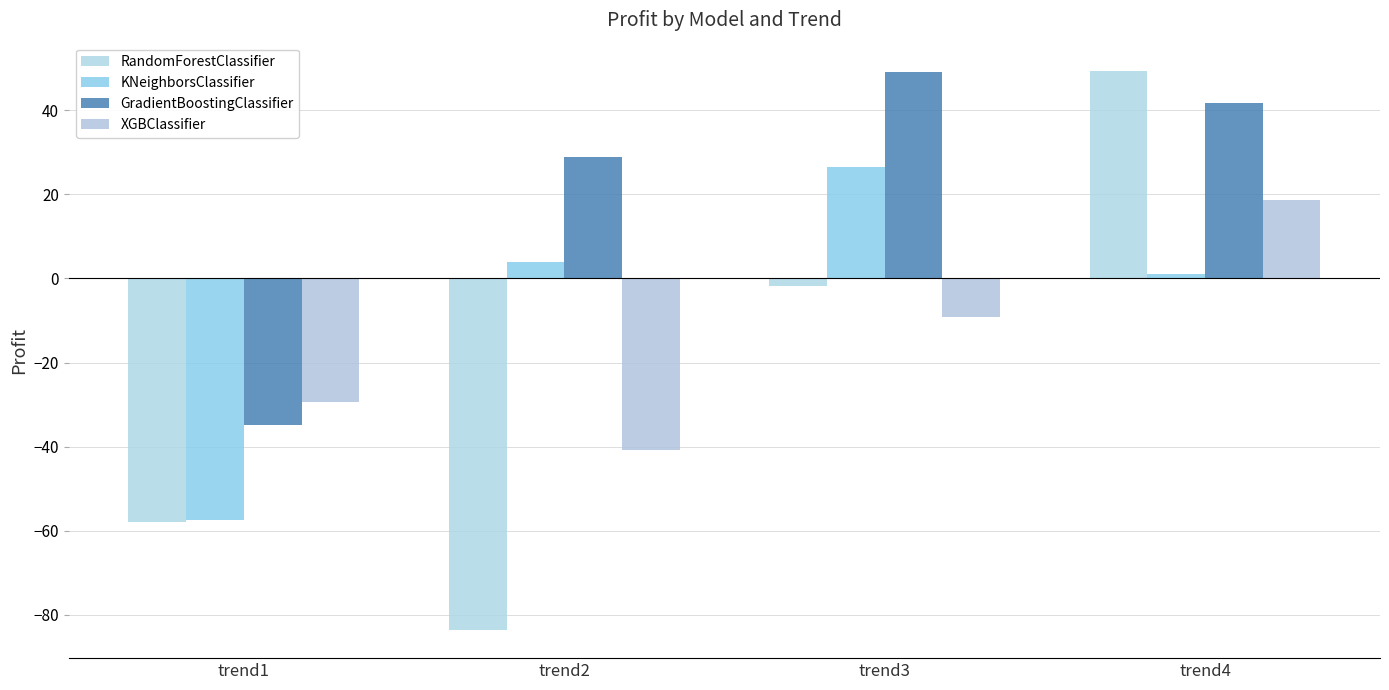

Reading left to right, transcribe all the data shown in this chart.

RandomForestClassifier: trend1=-58.0	trend2=-83.6	trend3=-1.8	trend4=49.4
KNeighborsClassifier: trend1=-57.4	trend2=3.8	trend3=26.6	trend4=1.0
GradientBoostingClassifier: trend1=-34.8	trend2=29.0	trend3=49.0	trend4=41.7
XGBClassifier: trend1=-29.4	trend2=-40.7	trend3=-9.2	trend4=18.6